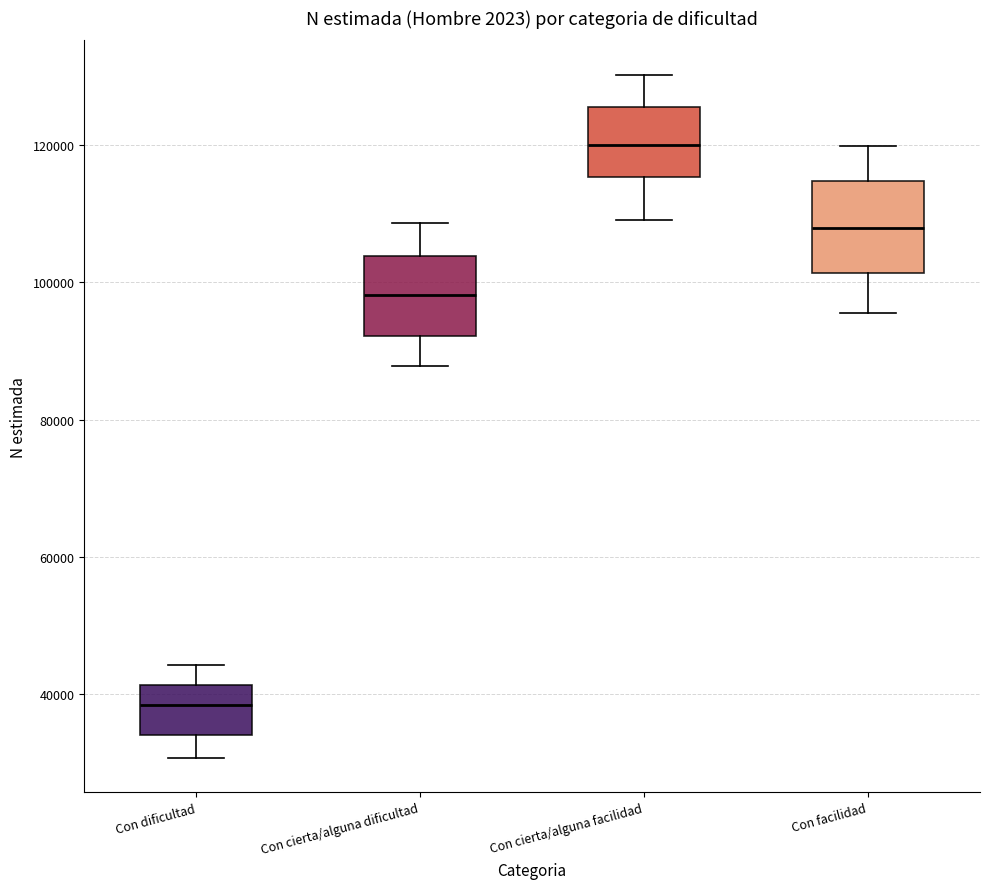

Reading left to right, transcribe this box plot: for each box, give where its median line is, the range the box spans, and where its two whiskers end, as read against the y-axis. The values are not printed on the chart, so give them approximately, as read against the axis.

Con dificultad: median 38000, box 34000 to 42000, whiskers 30000 to 44000
Con cierta/alguna dificultad: median 98000, box 92000 to 104000, whiskers 88000 to 108000
Con cierta/alguna facilidad: median 120000, box 116000 to 126000, whiskers 110000 to 130000
Con facilidad: median 108000, box 102000 to 114000, whiskers 96000 to 120000